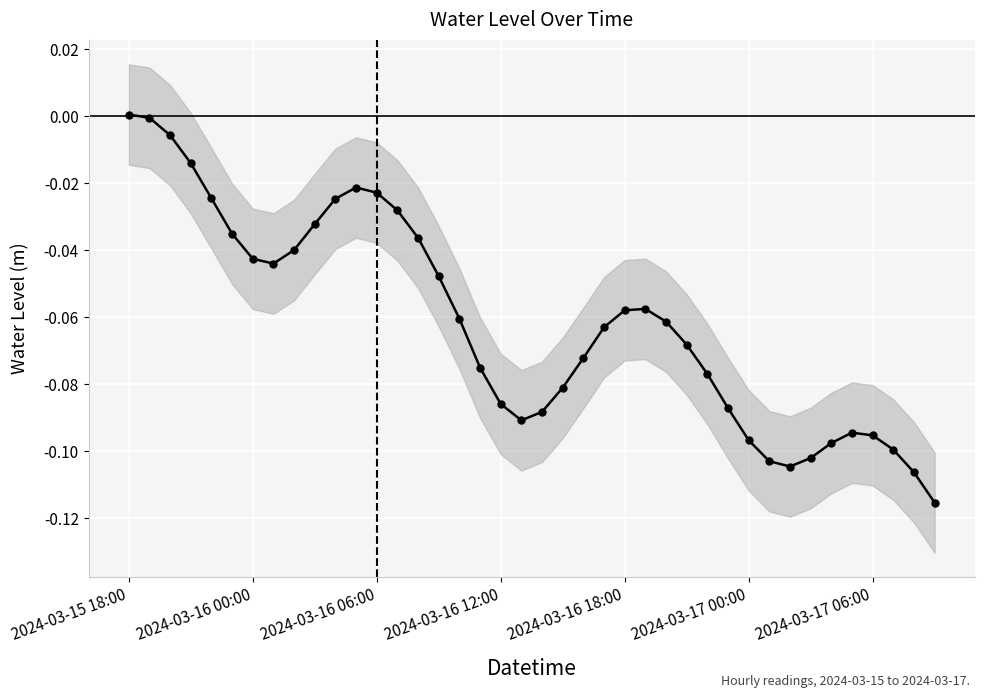

At which category does the data reach its first local valley?

7